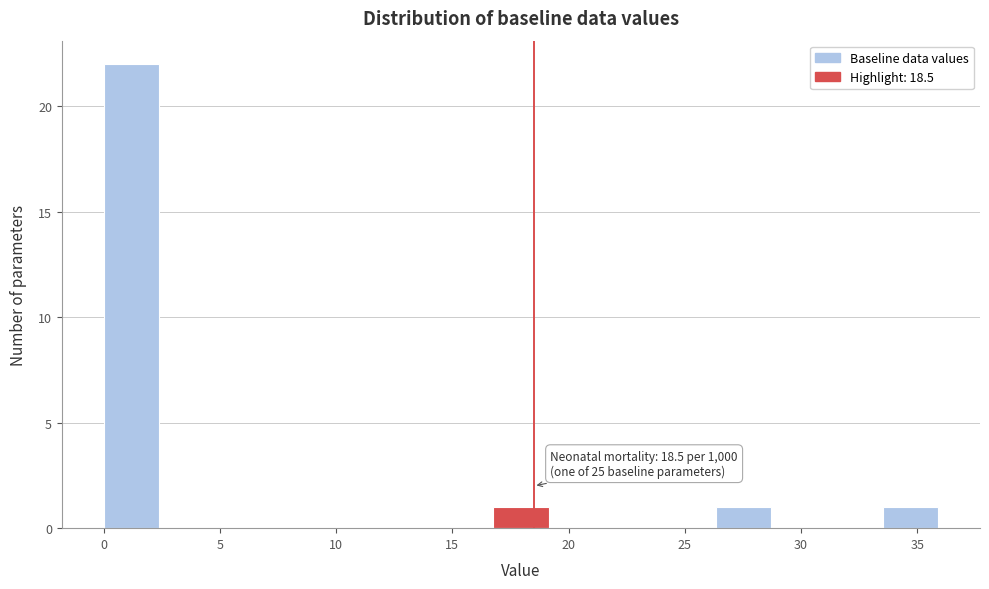

Which range on the x-axis has the tallest bar?

0.0 to 2.5